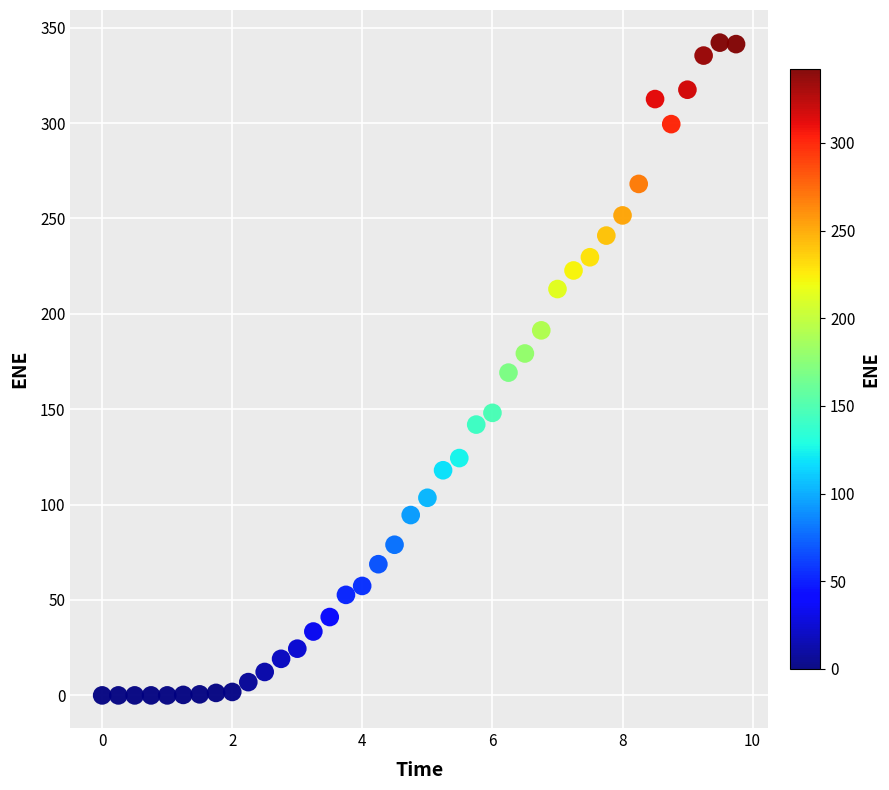

What is the range of Y values (max minus min)?

342.1